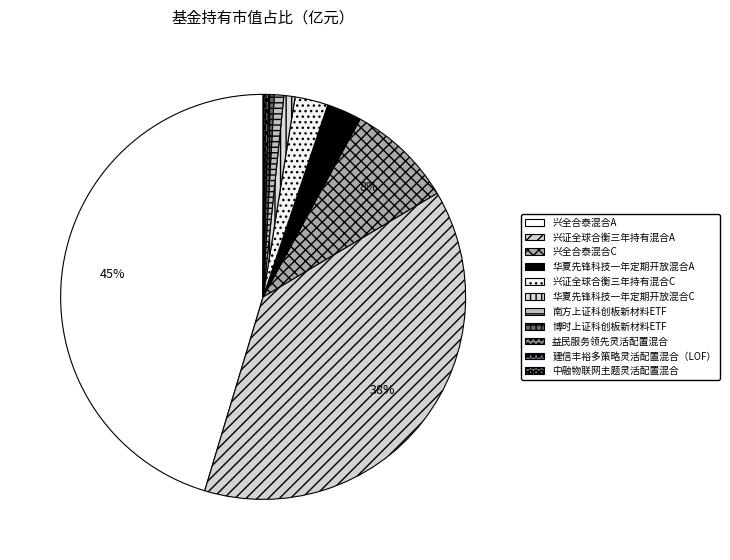

Rank the categories by value from lowest to highest.

中融物联网主题灵活配置混合, 建信丰裕多策略灵活配置混合（LOF）, 益民服务领先灵活配置混合, 博时上证科创板新材料ETF, 南方上证科创板新材料ETF, 华夏先锋科技一年定期开放混合C, 兴证全球合衡三年持有混合C, 华夏先锋科技一年定期开放混合A, 兴全合泰混合C, 兴证全球合衡三年持有混合A, 兴全合泰混合A